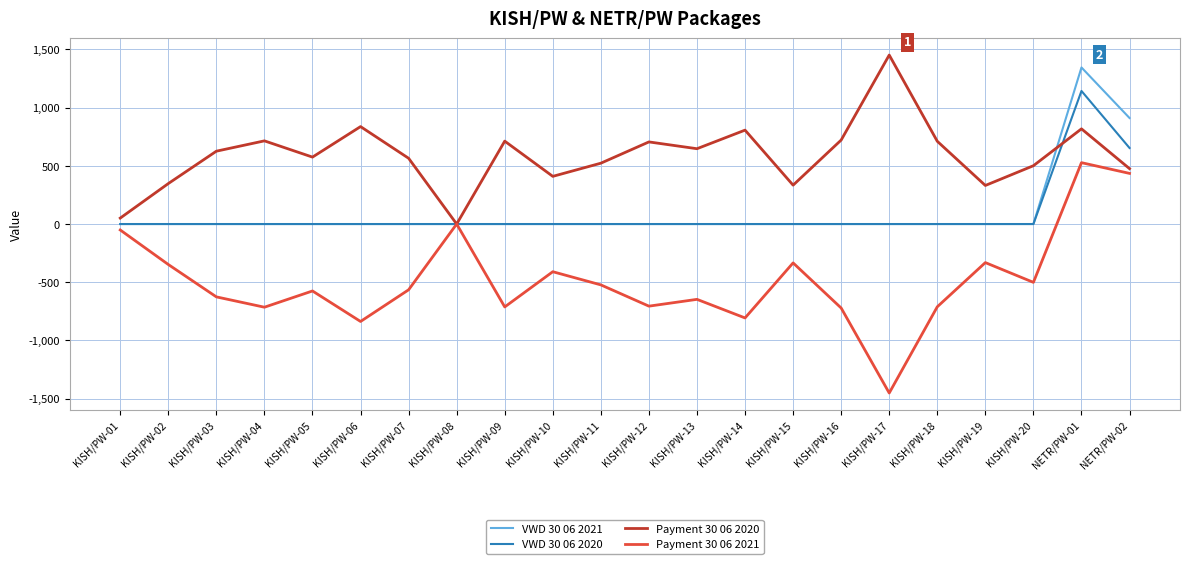

At which category is the sum across all series the highest?

NETR/PW-01